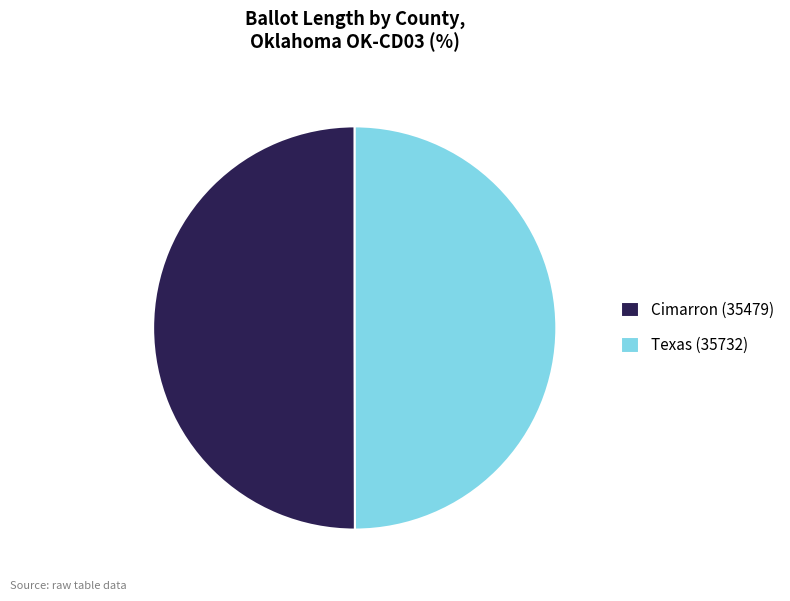

Do Cimarron (35479) and Texas (35732) together represent more than half of the pie?

Yes